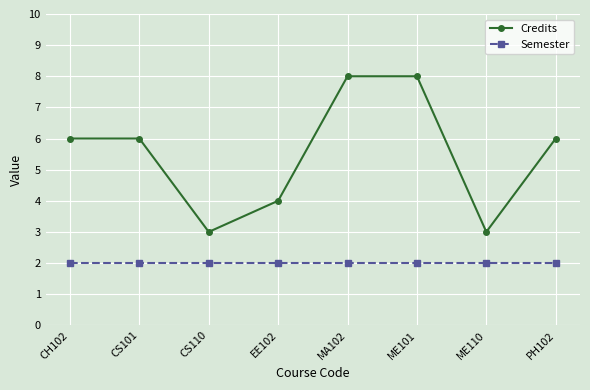

The value of Credits at PH102 is 6. True or false?

True